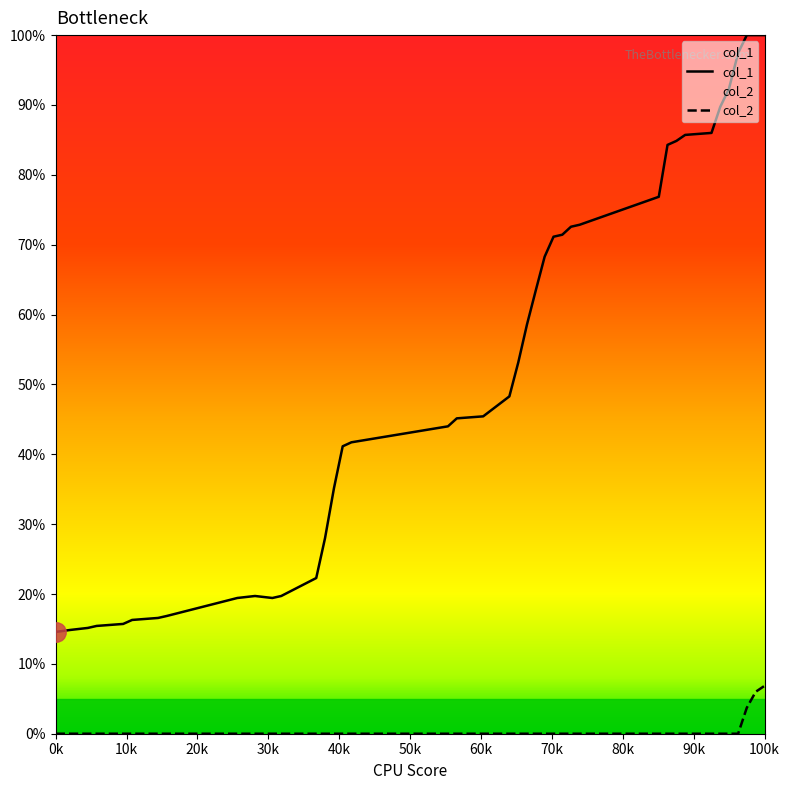

List the series in order of their peak value, lowest first.

col_2, col_1